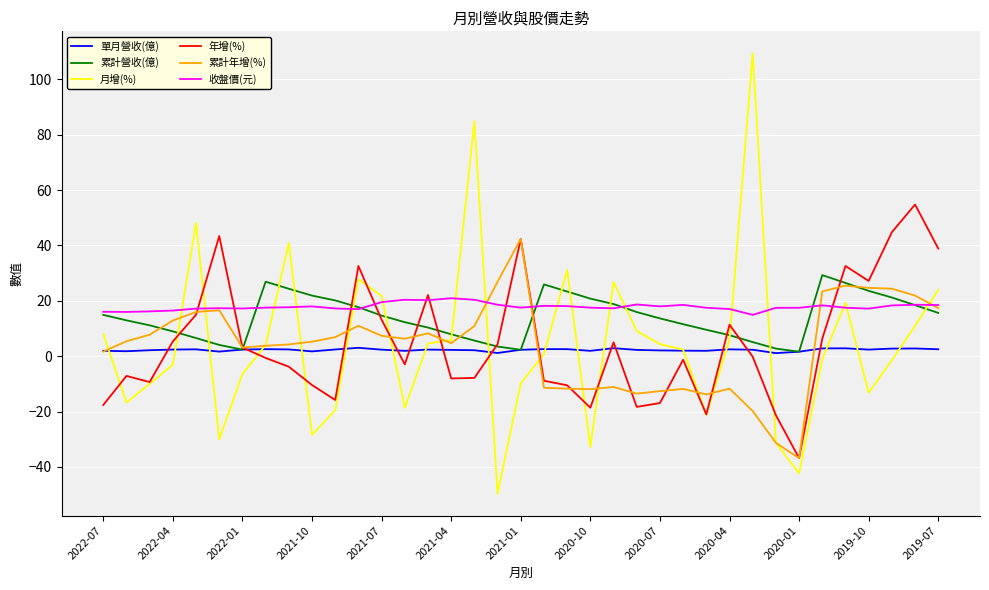

Which series has the largest range (max minus min)?

月增(%)